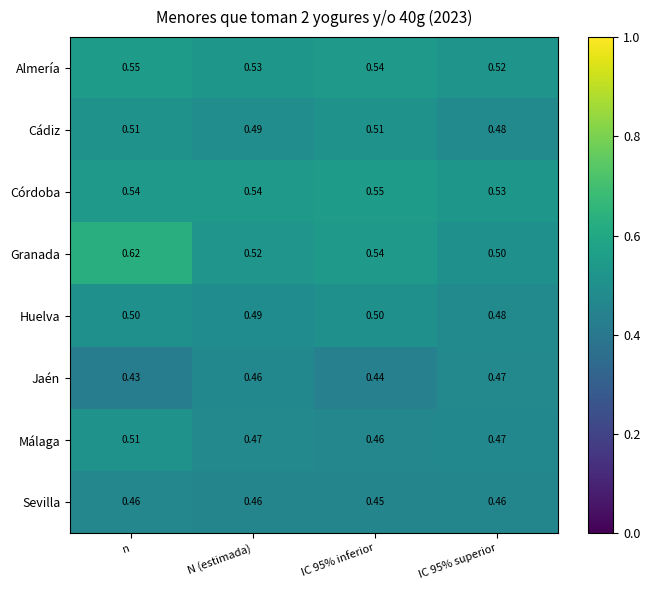

Which series has the largest total across all categories?

Granada